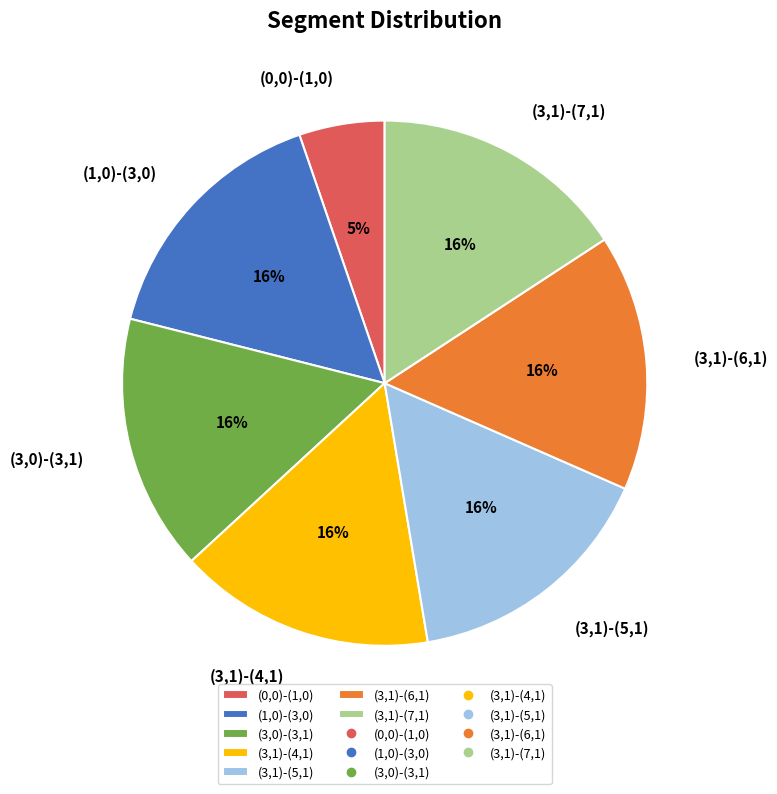

How many slices are in this pie chart?

7